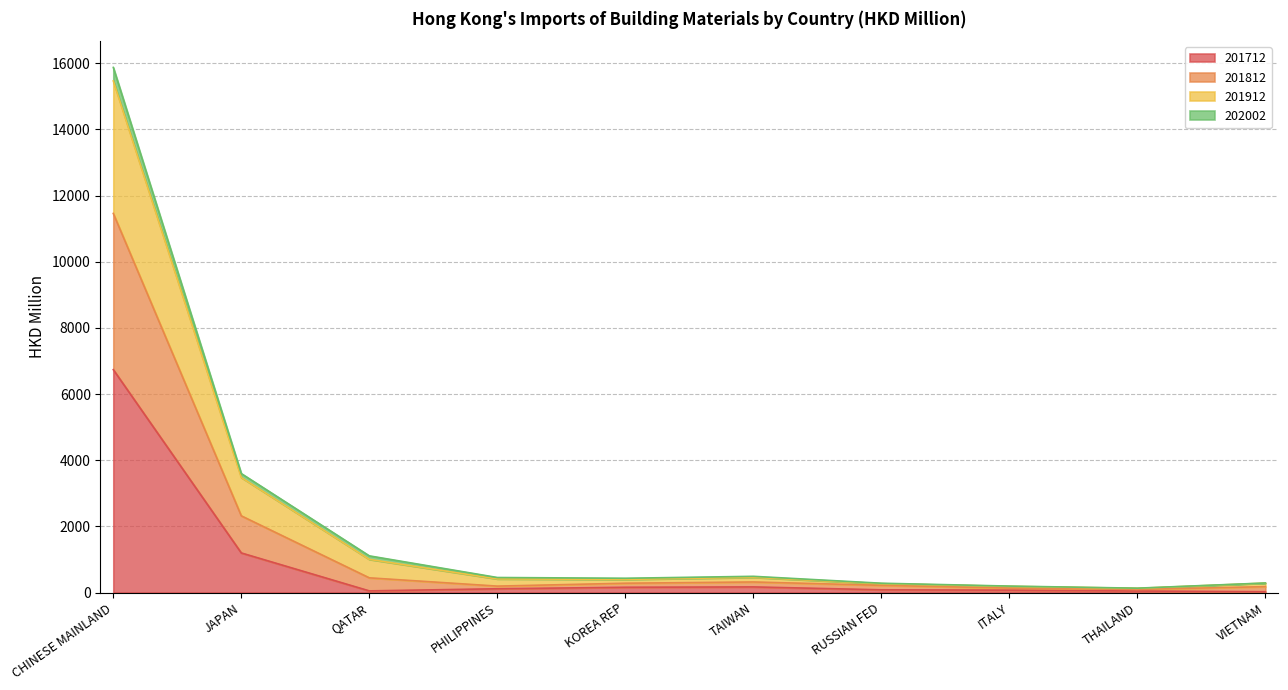

True or false: 201912 and 201812 intersect in this chart.

False